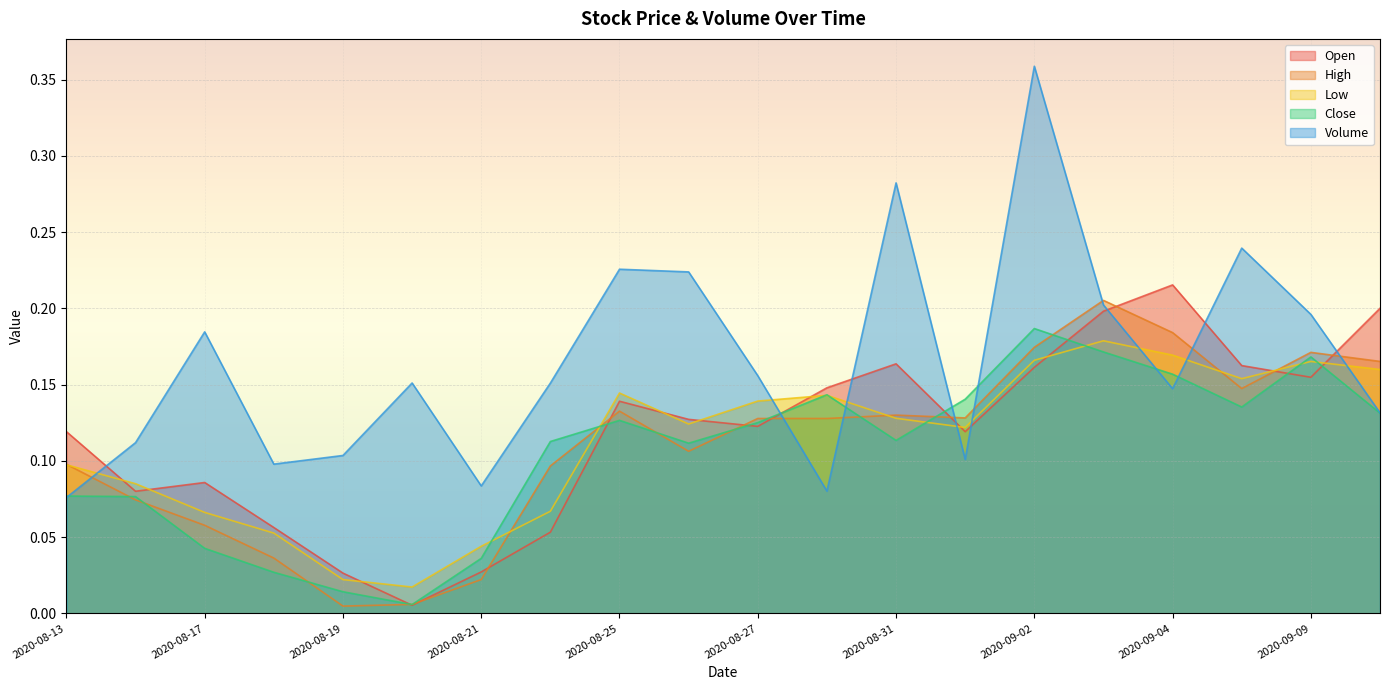

List the series in order of their peak value, lowest first.

Low, Close, High, Open, Volume